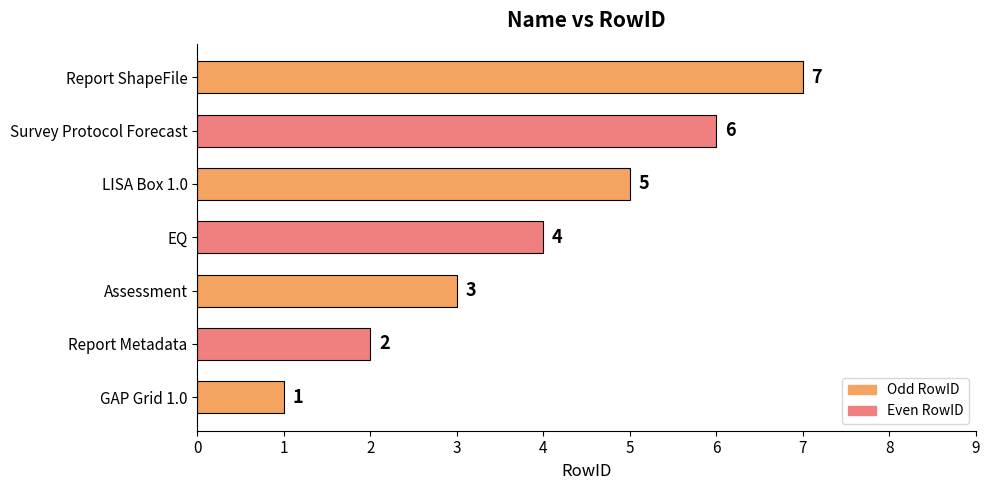

At which label is the value closest to 4?

EQ